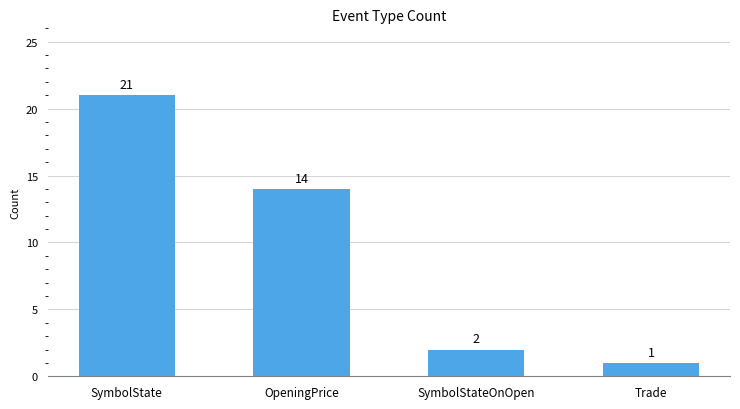

What is the difference between the values at OpeningPrice and SymbolStateOnOpen?

12